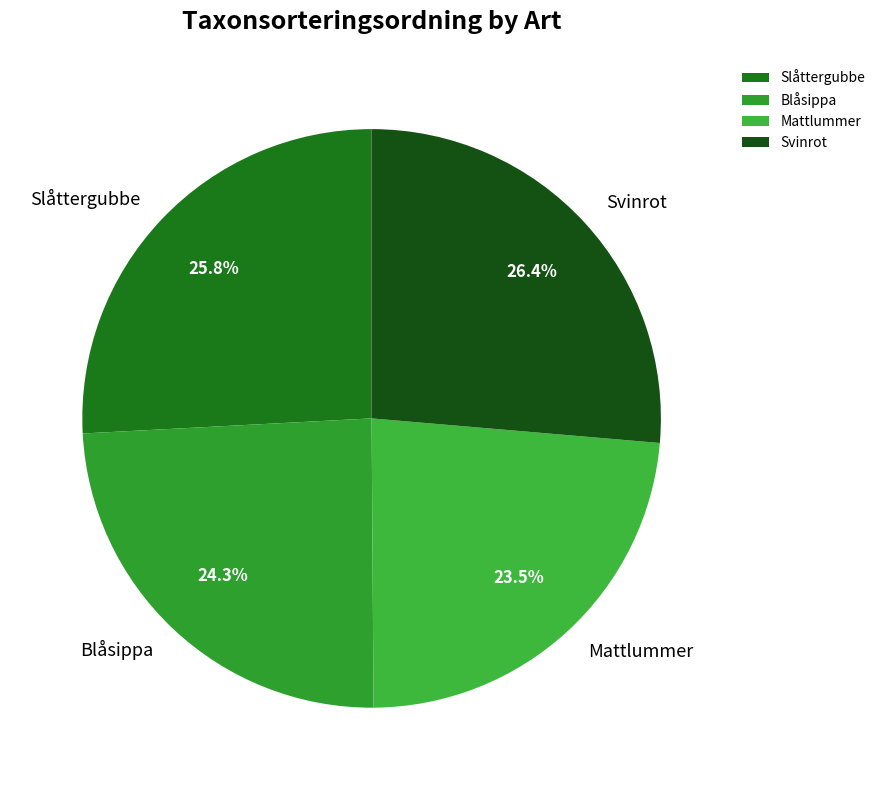

What is the ratio of the value at Blåsippa to the value at Svinrot?

0.9